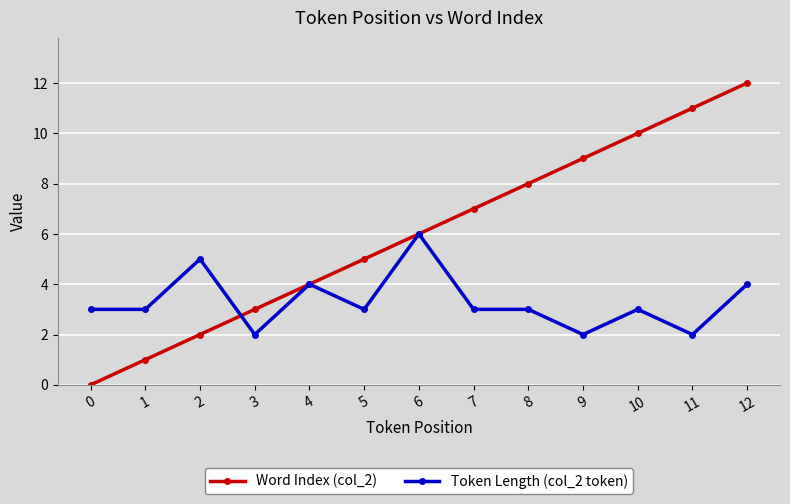

List the series in order of their overall mean, highest first.

Word Index (col_2), Token Length (col_2 token)